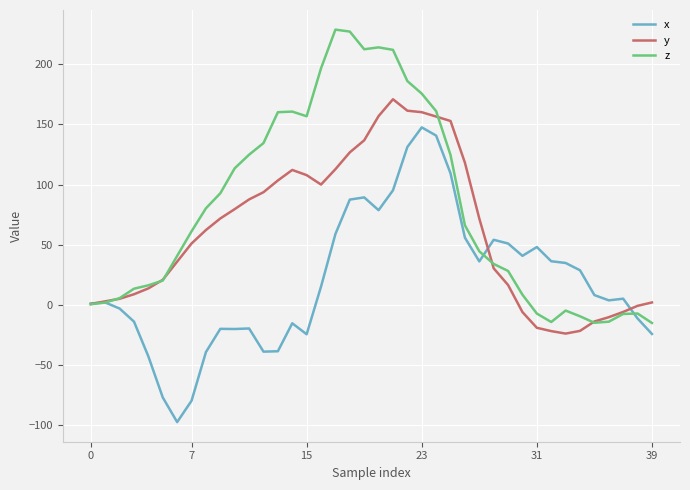

What is the smallest value displayed?

-97.4